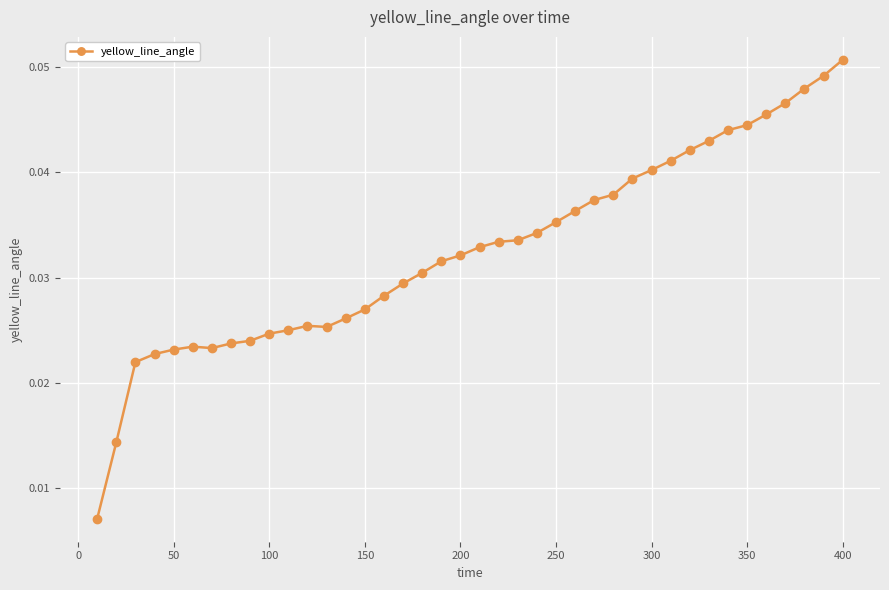

What is the sum of all values?

1.3